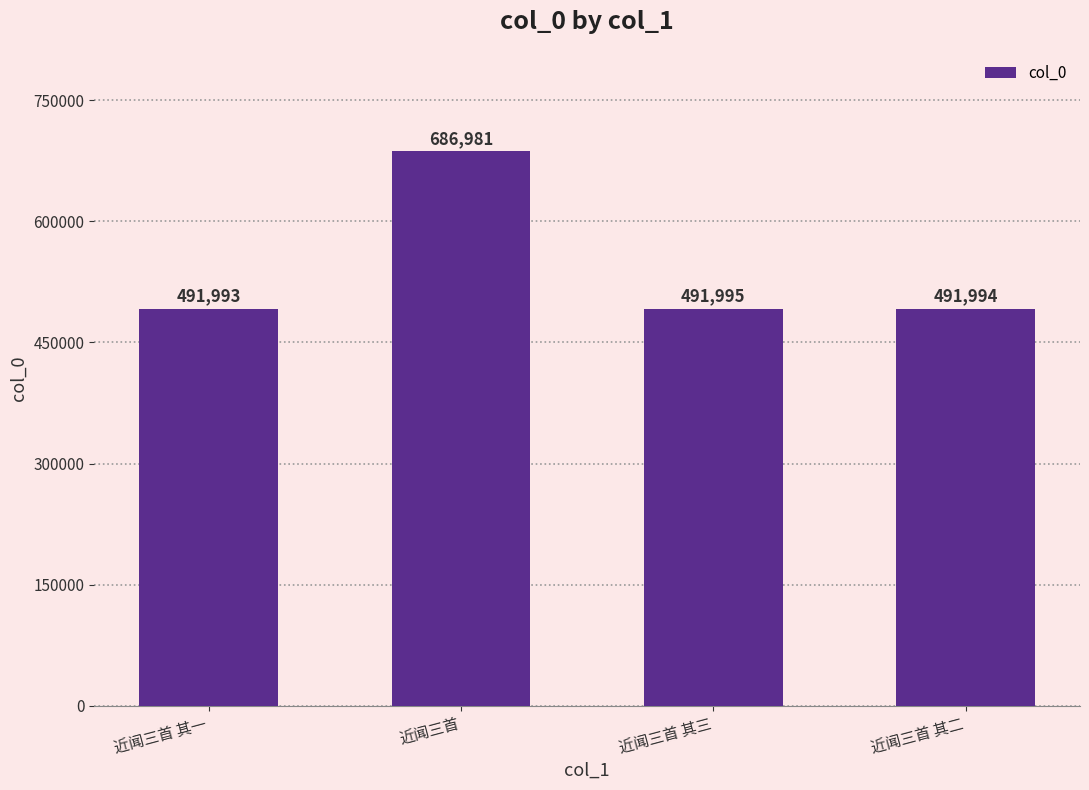

Does the chart contain stacked bars?

No